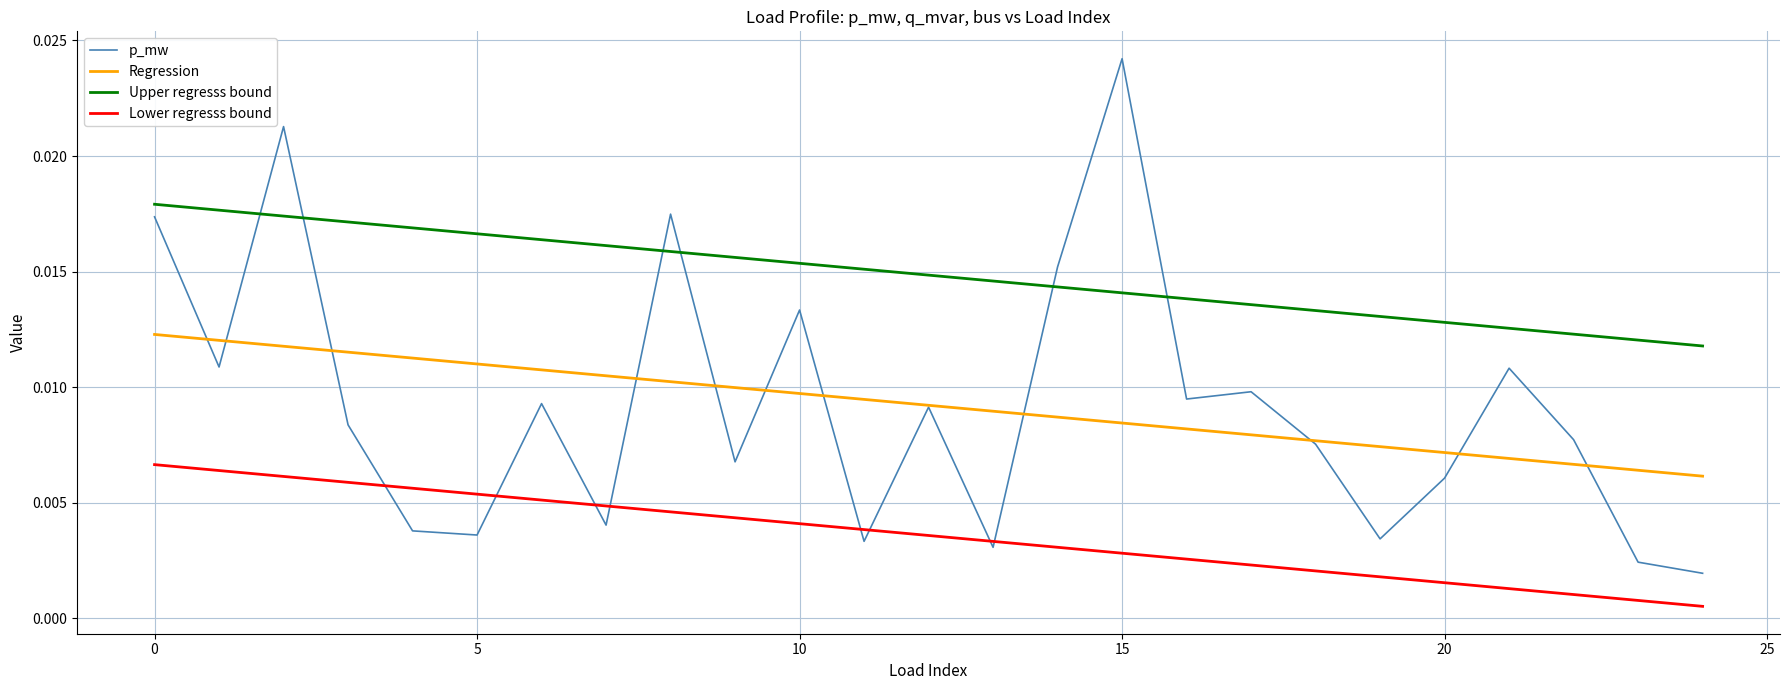

Which series has the largest total across all categories?

Upper regresss bound